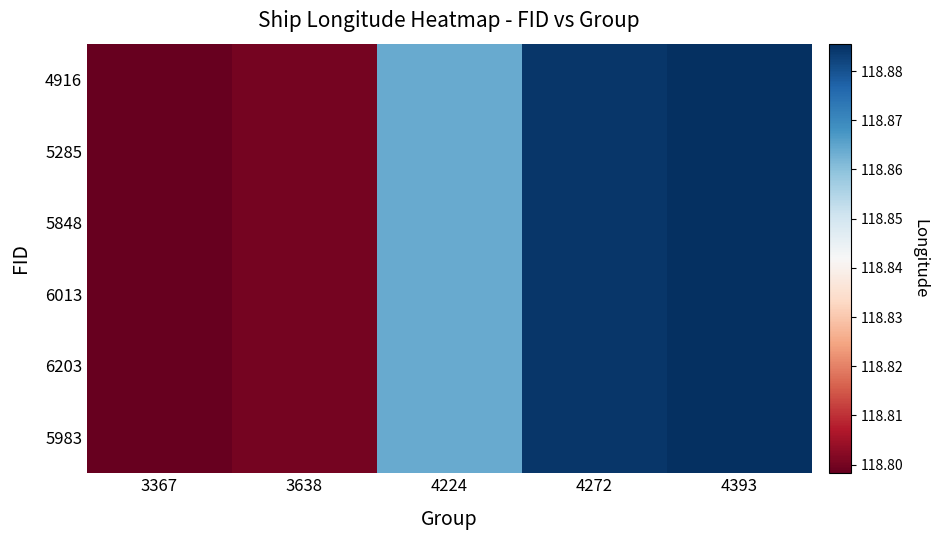

Rank the series by their maximum value, from lowest to highest.

4916, 5285, 5848, 6013, 6203, 5983